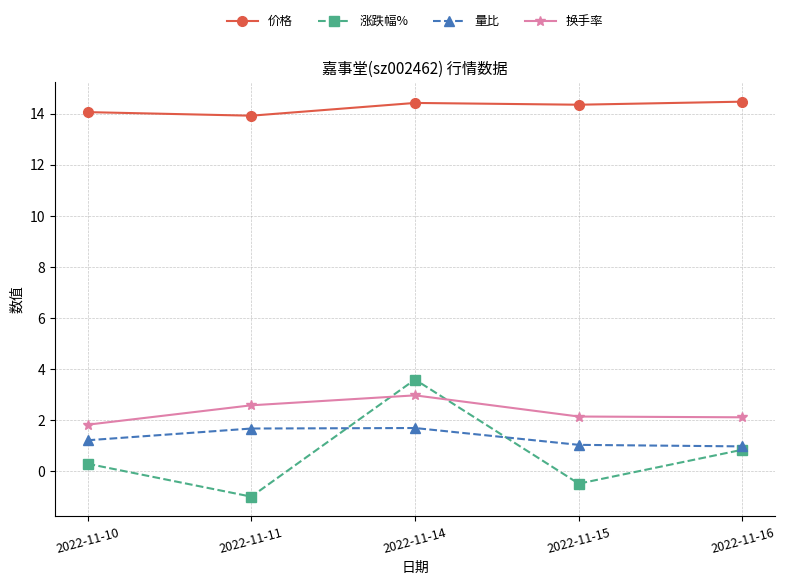

True or false: 量比 has more than 2 interior local peaks.

False